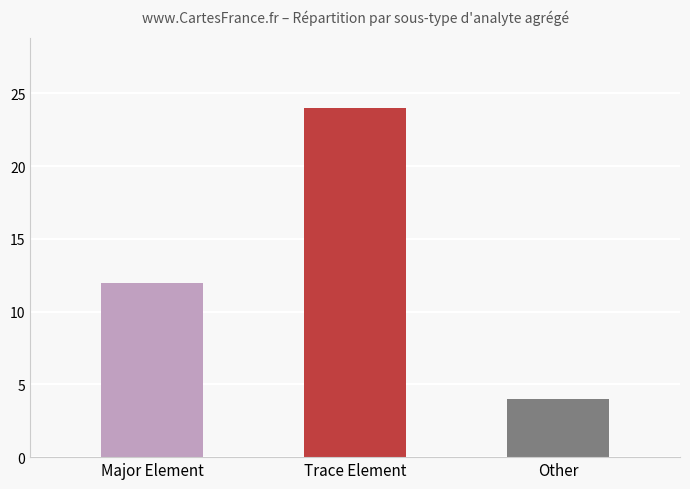

Does the chart contain any negative values?

No